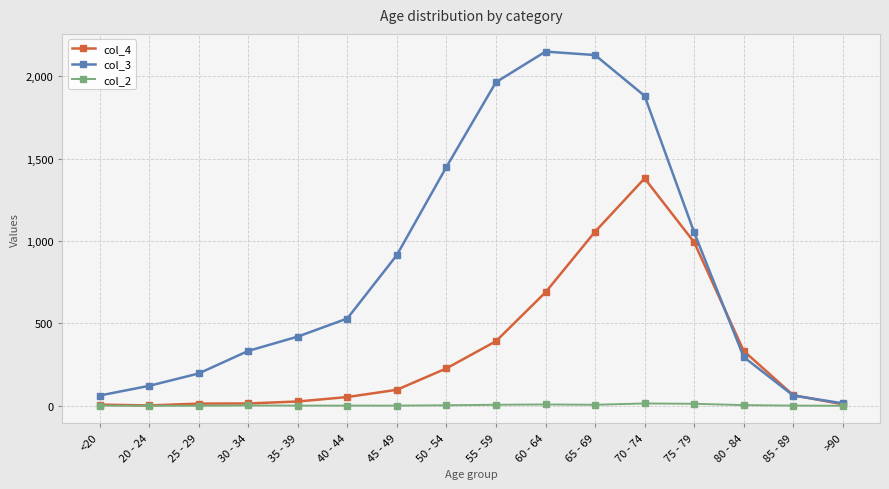

True or false: col_4 has a value of 227 at 50 - 54.

True